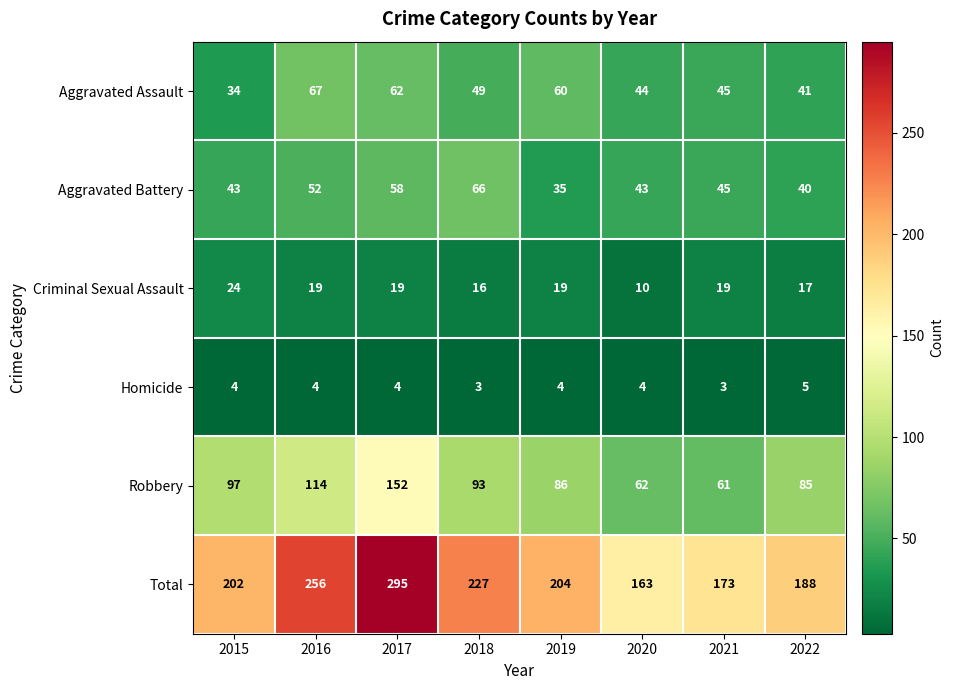

What is the difference between the second highest and second lowest values in the Total series?

83